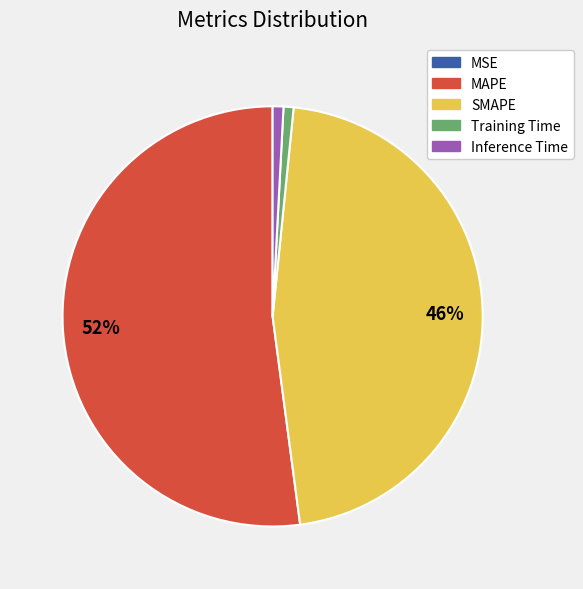

The MAPE slice represents 52% of the pie. True or false?

True